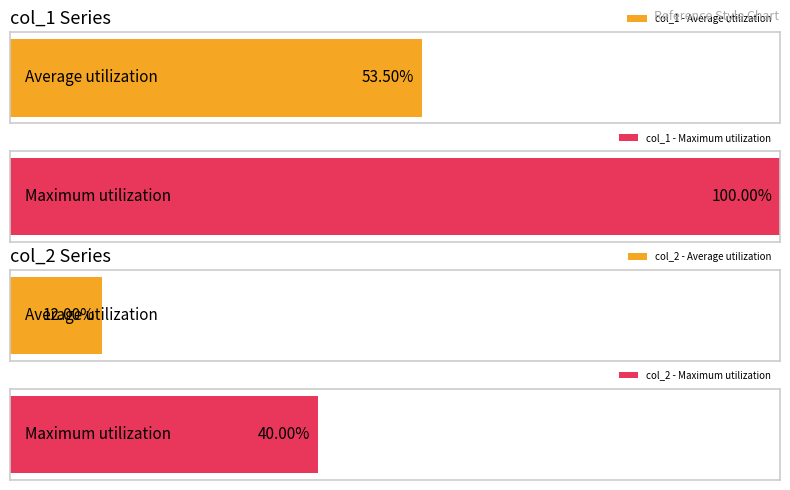

List the series in order of their peak value, highest first.

col_1, col_2